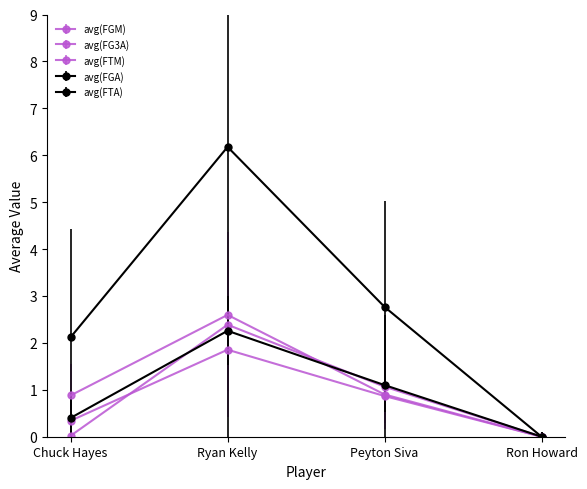

Does the chart have visible grid lines?

No